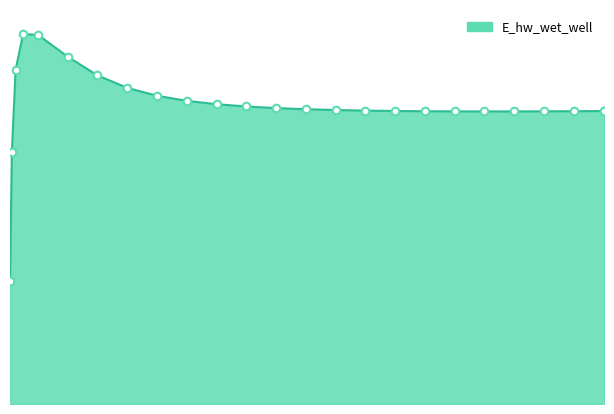

How many lines are shown in the chart?

1